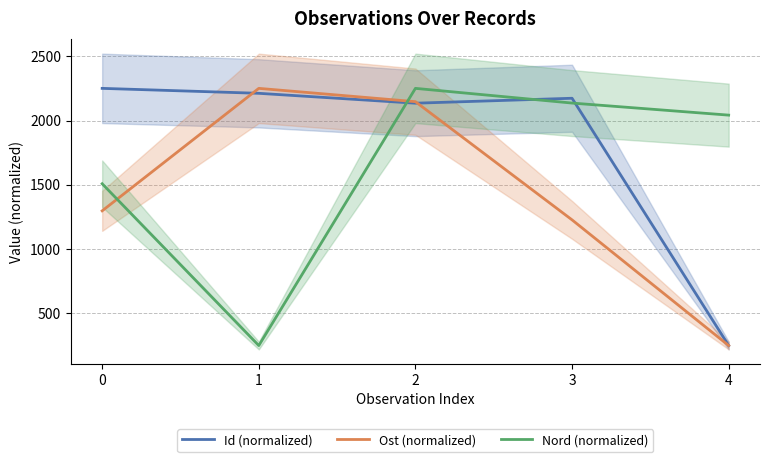

Is it true that Nord (normalized) equals 1508.3 at 0?

True